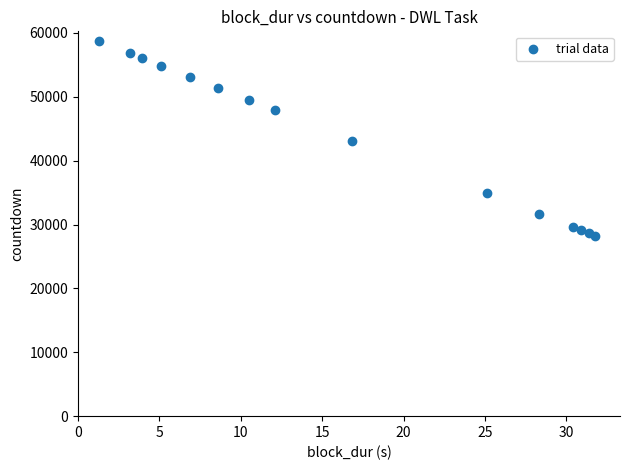

What is the range of Y values (max minus min)?

30507.0